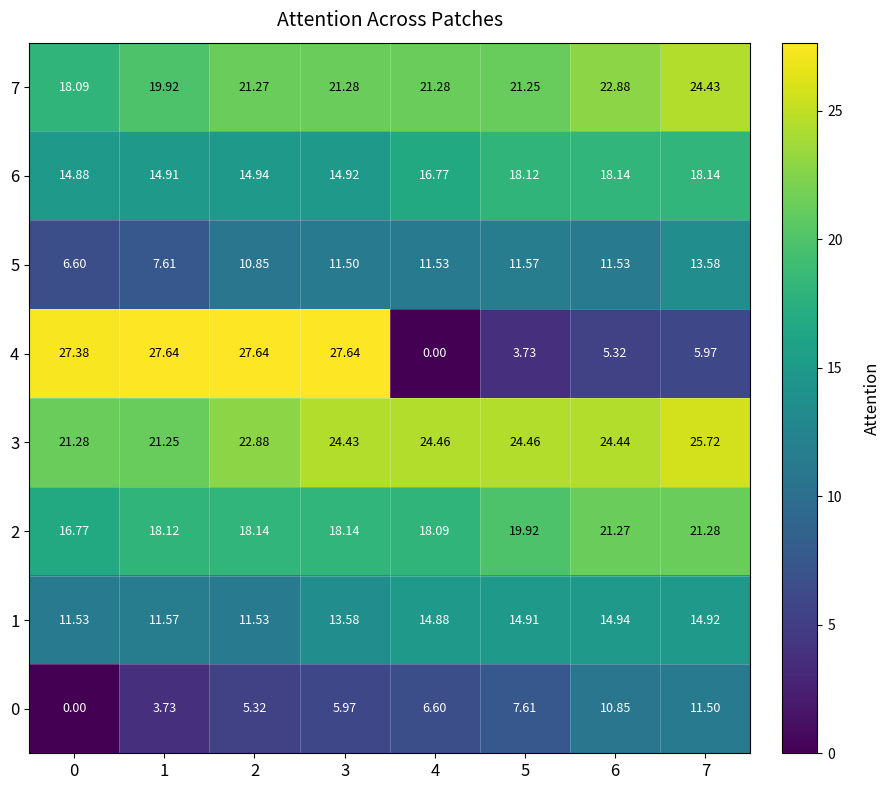

Rank the series by their maximum value, from highest to lowest.

4, 3, 7, 2, 6, 1, 5, 0